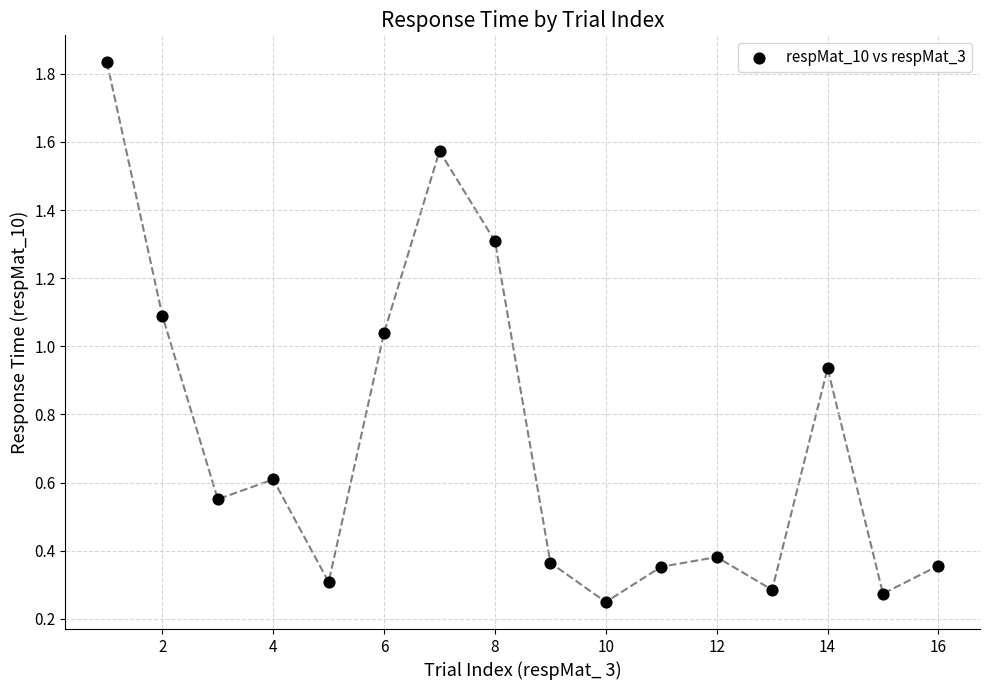

What is the range of X values (max minus min)?

15.0